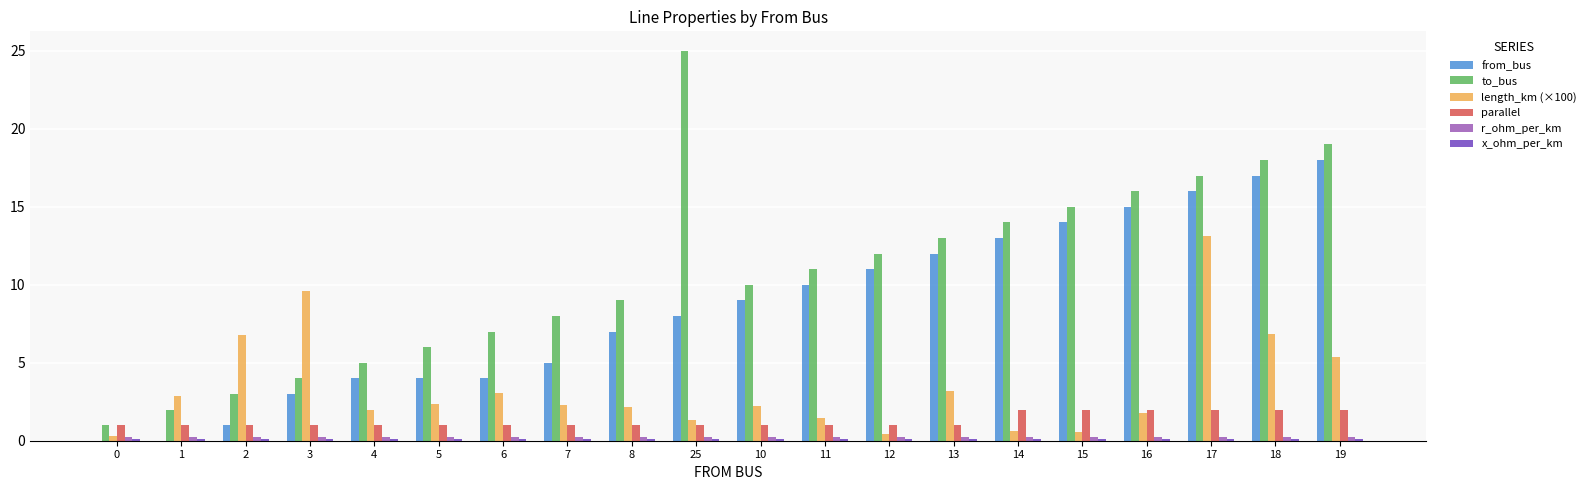

What is the sum of all parallel values?

26.0